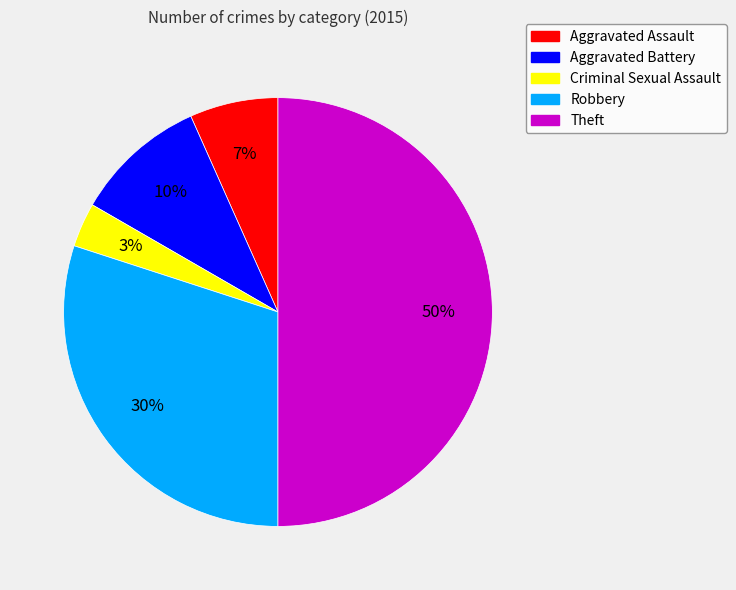

Rank the categories by value from lowest to highest.

Criminal Sexual Assault, Aggravated Assault, Aggravated Battery, Robbery, Theft